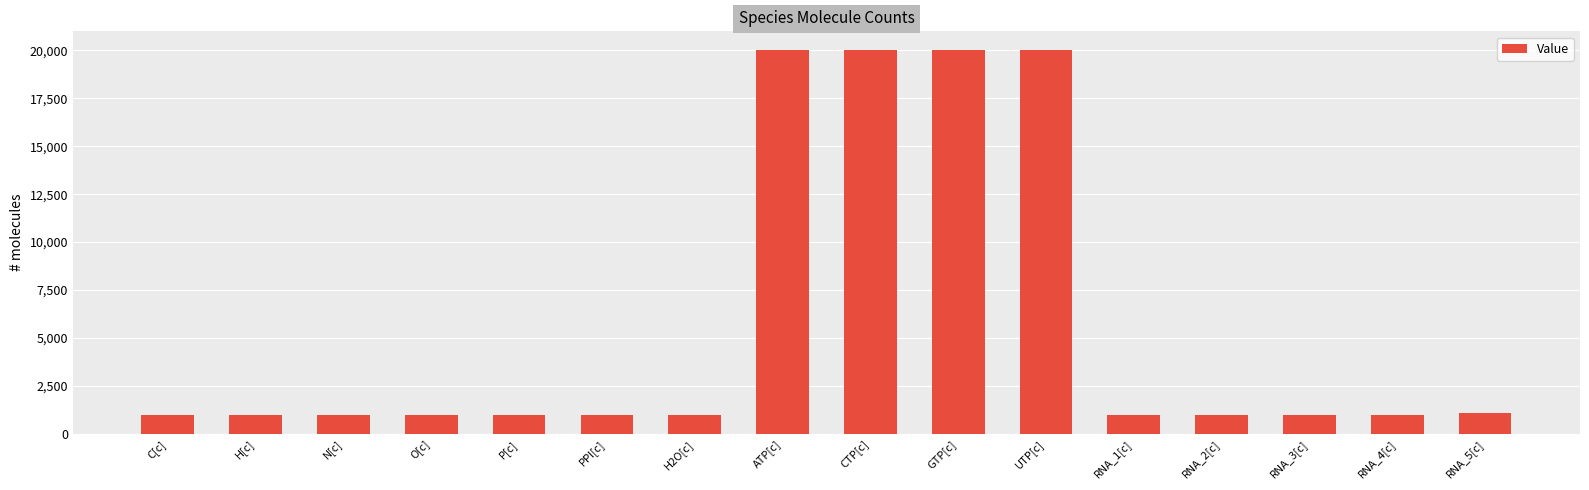

What is the minimum value shown in the chart?

1000